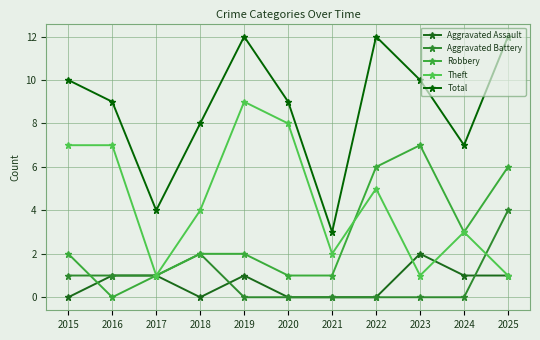

Which category has the highest value in the Theft series?

2019